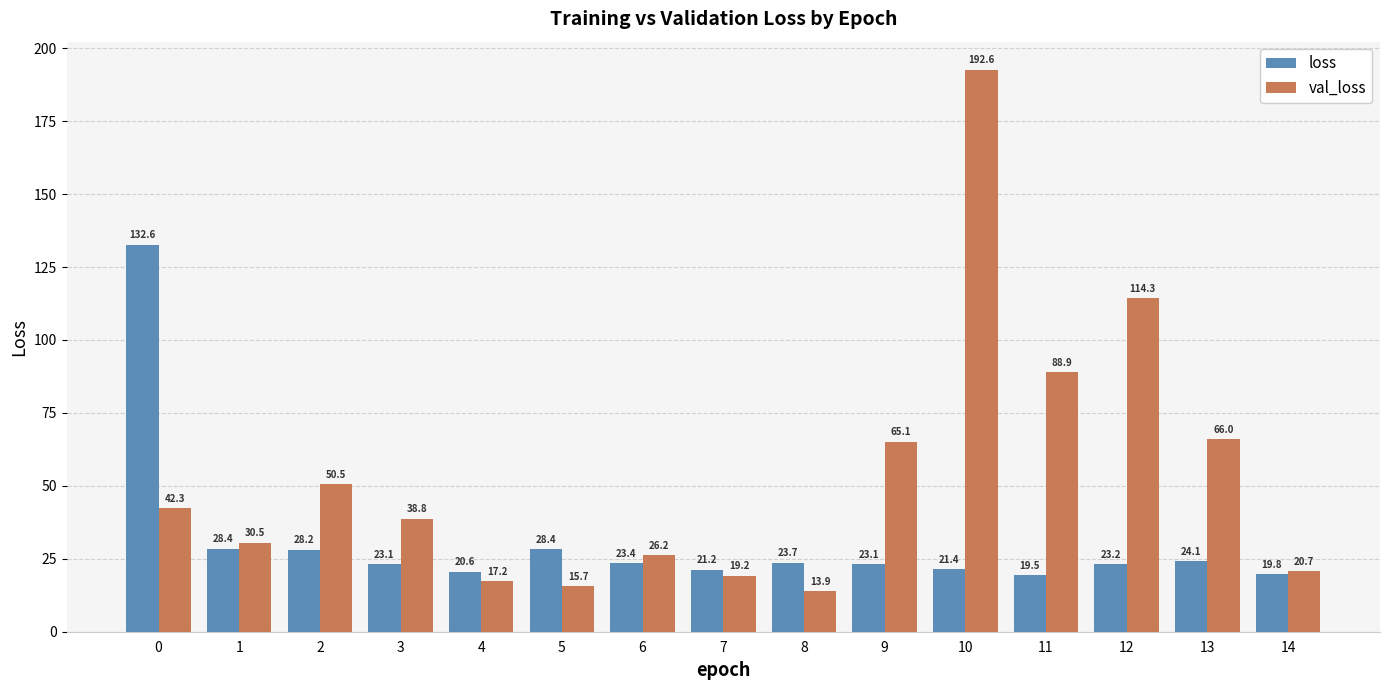

Which series has the widest spread of values?

val_loss